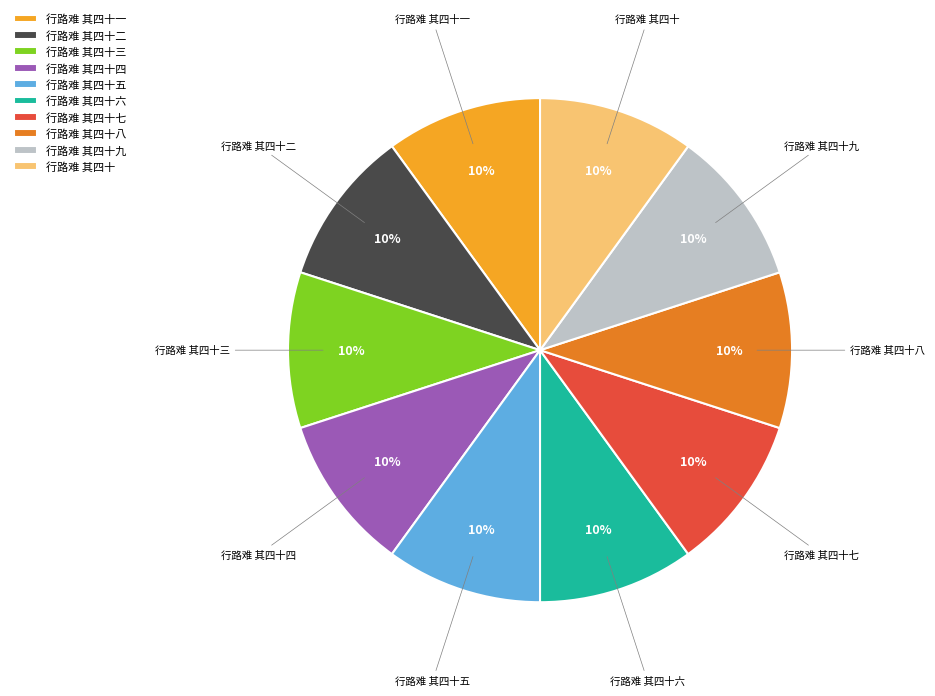

To the nearest percent, what is the average slice percentage?

10%